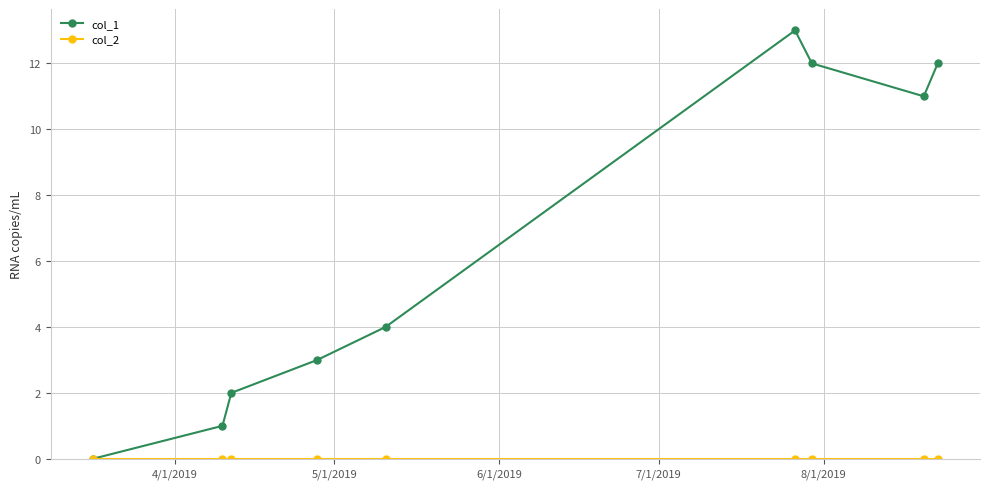

True or false: col_1 has more than 2 points higher than both neighbors.

False